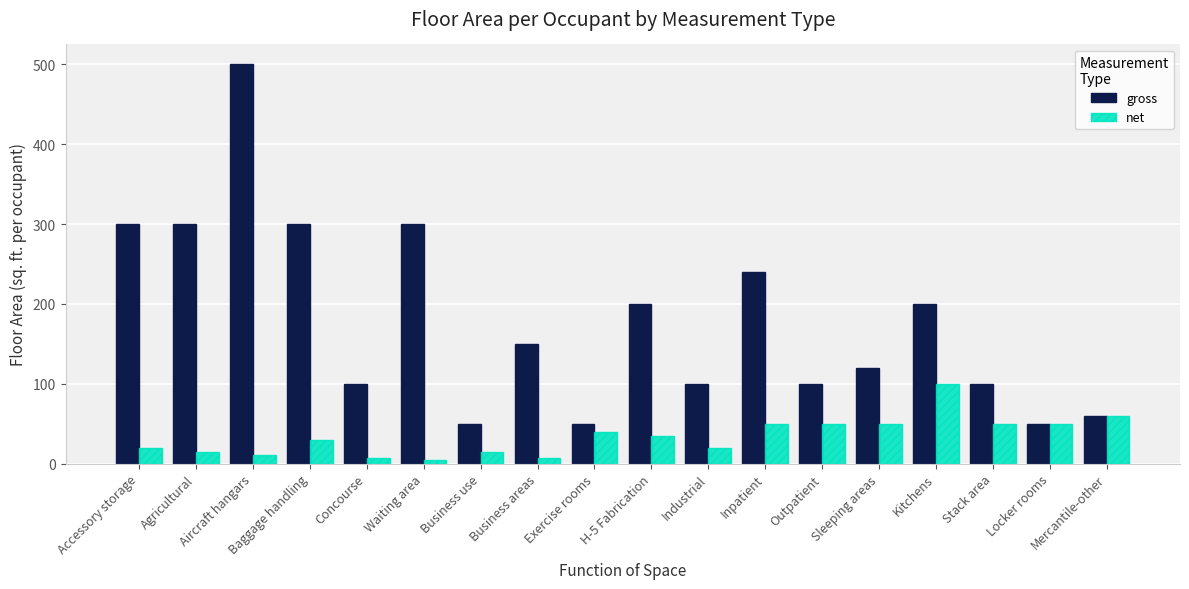

Which series has the widest spread of values?

gross